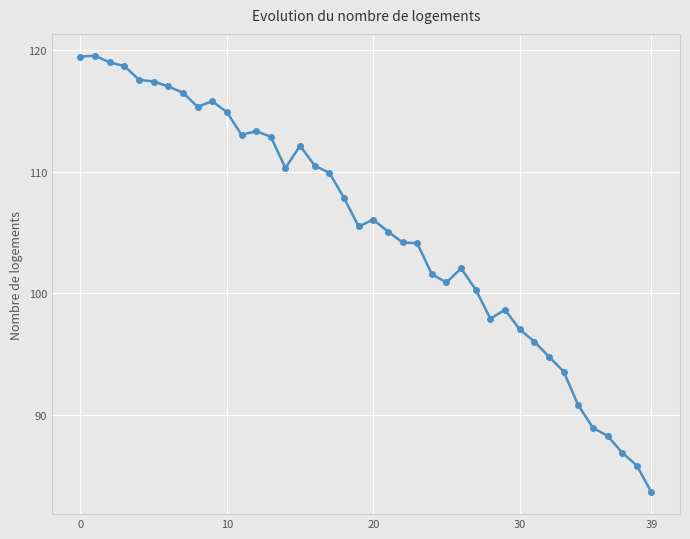

What is the greatest value displayed?

119.5